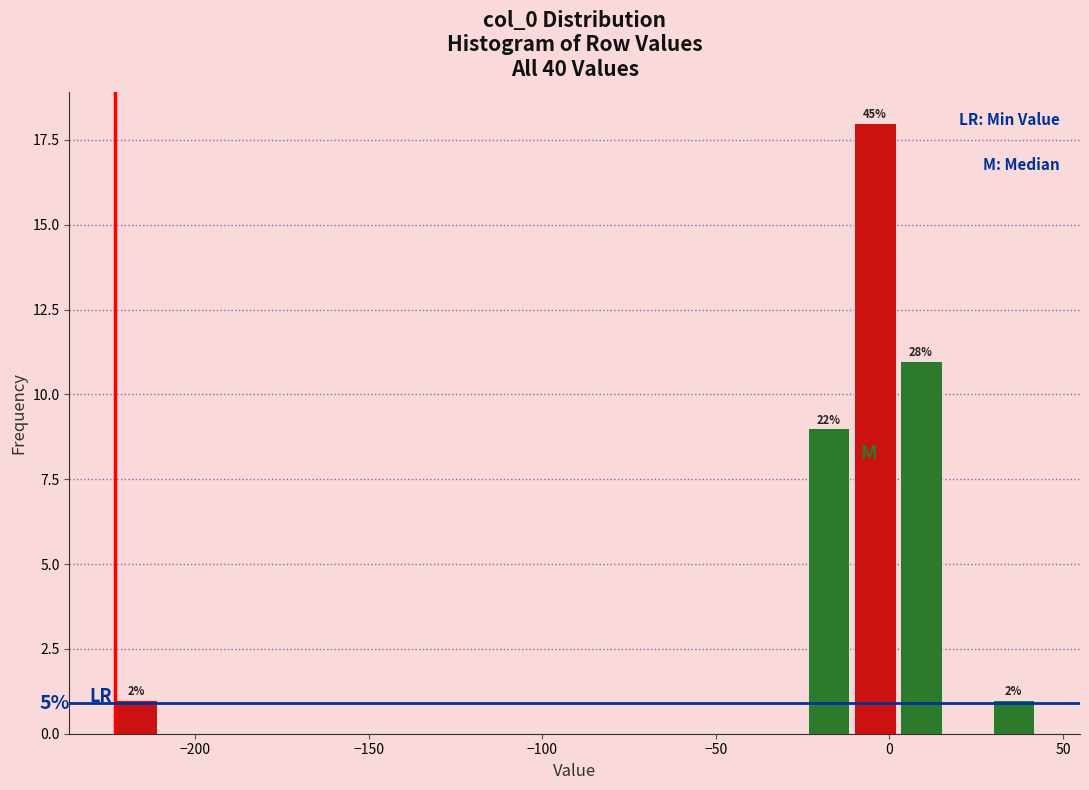

Read against the x-axis, roughly where is the centre of the tallest bar?

-5